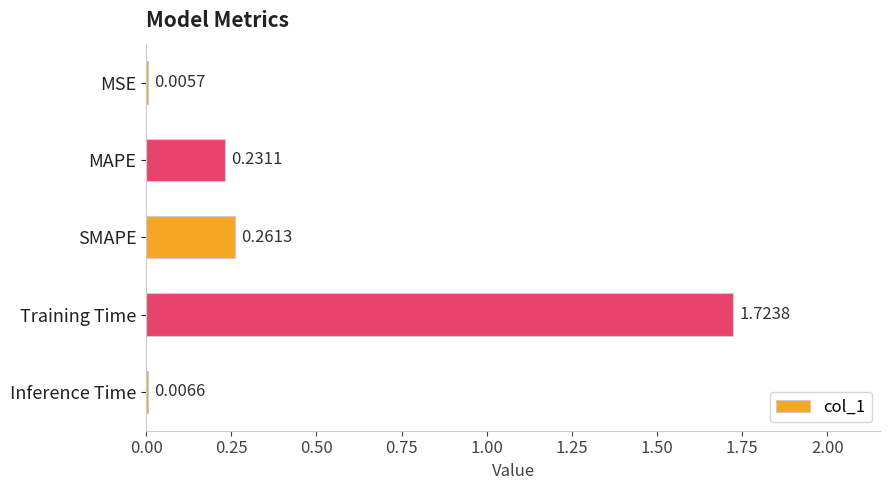

At which label is the value closest to 0?

MSE